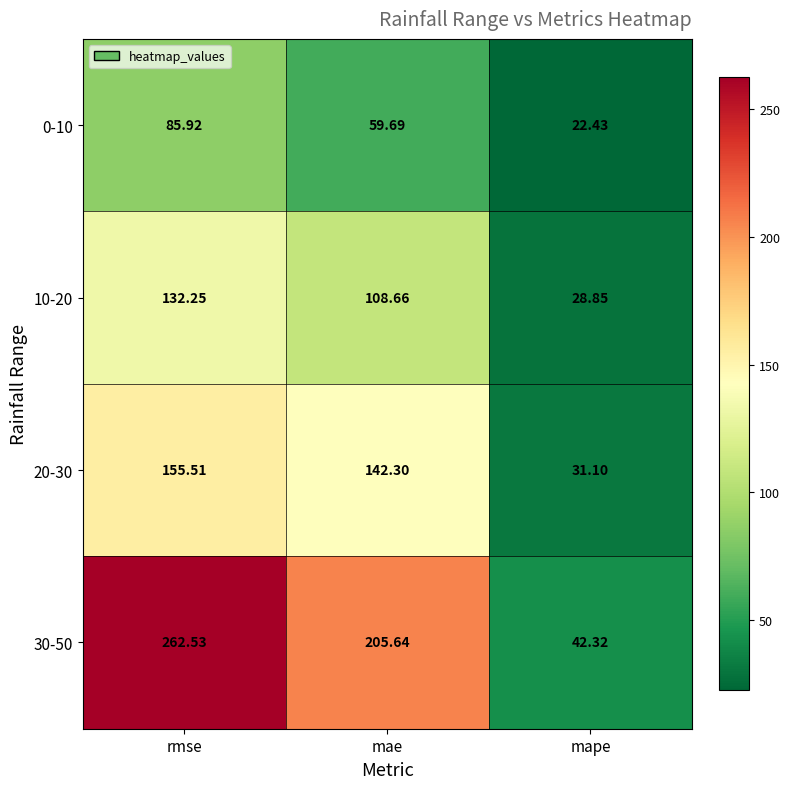

Which series has the widest spread of values?

30-50